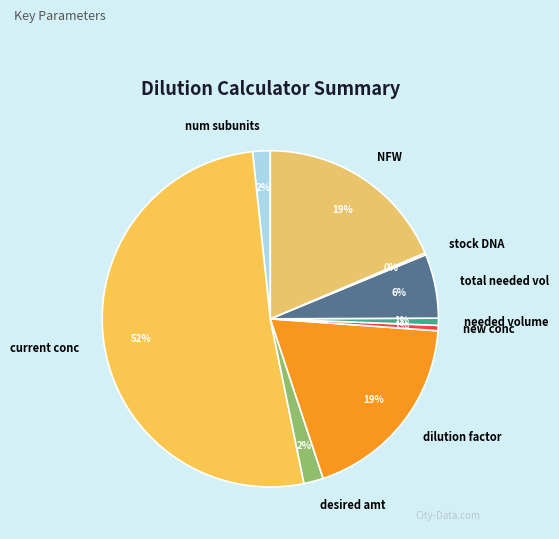

What percentage is the NFW slice, to the nearest percent?

19%